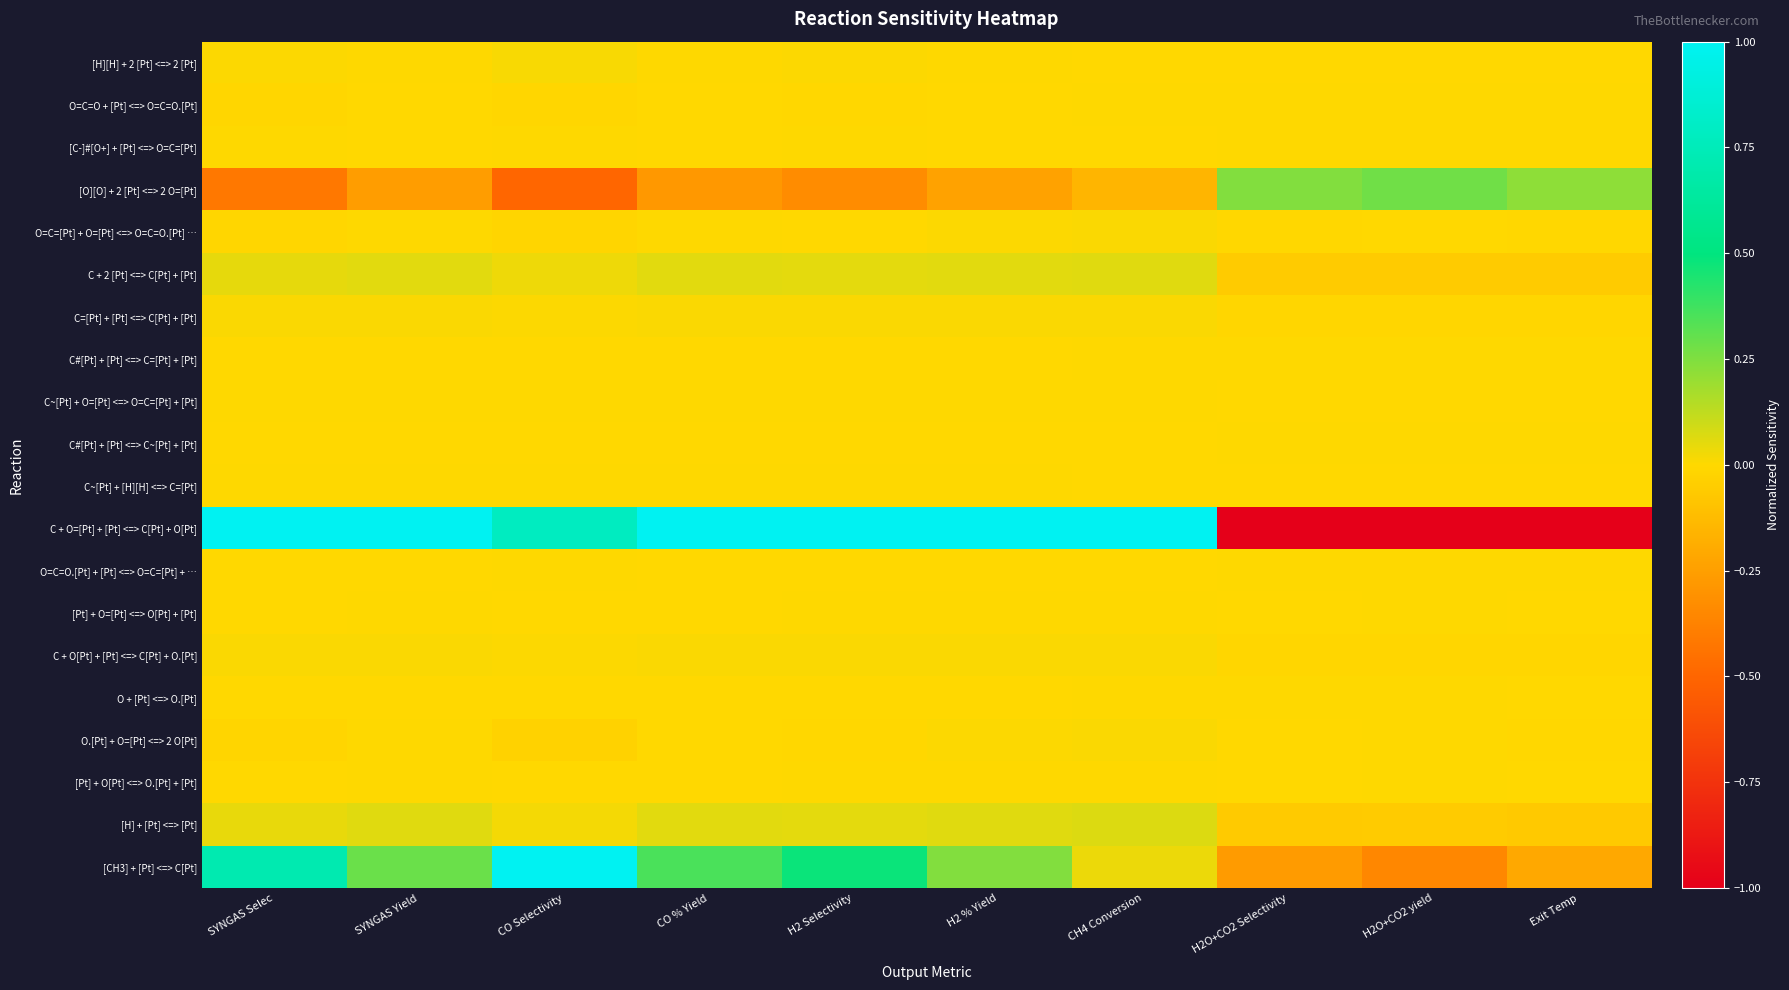

Between SYNGAS Selec and H2O+CO2 yield, which series saw the biggest shift?

C + O=[Pt] + [Pt] <=> C[Pt] + O[Pt]